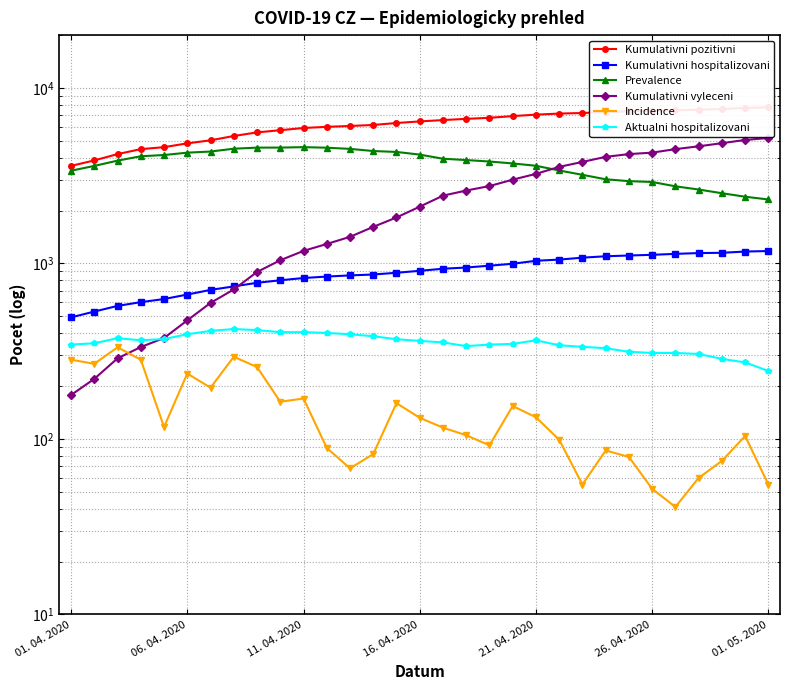

Read the Kumulativni pozitivni value at 18, to the nearest 50.

6750